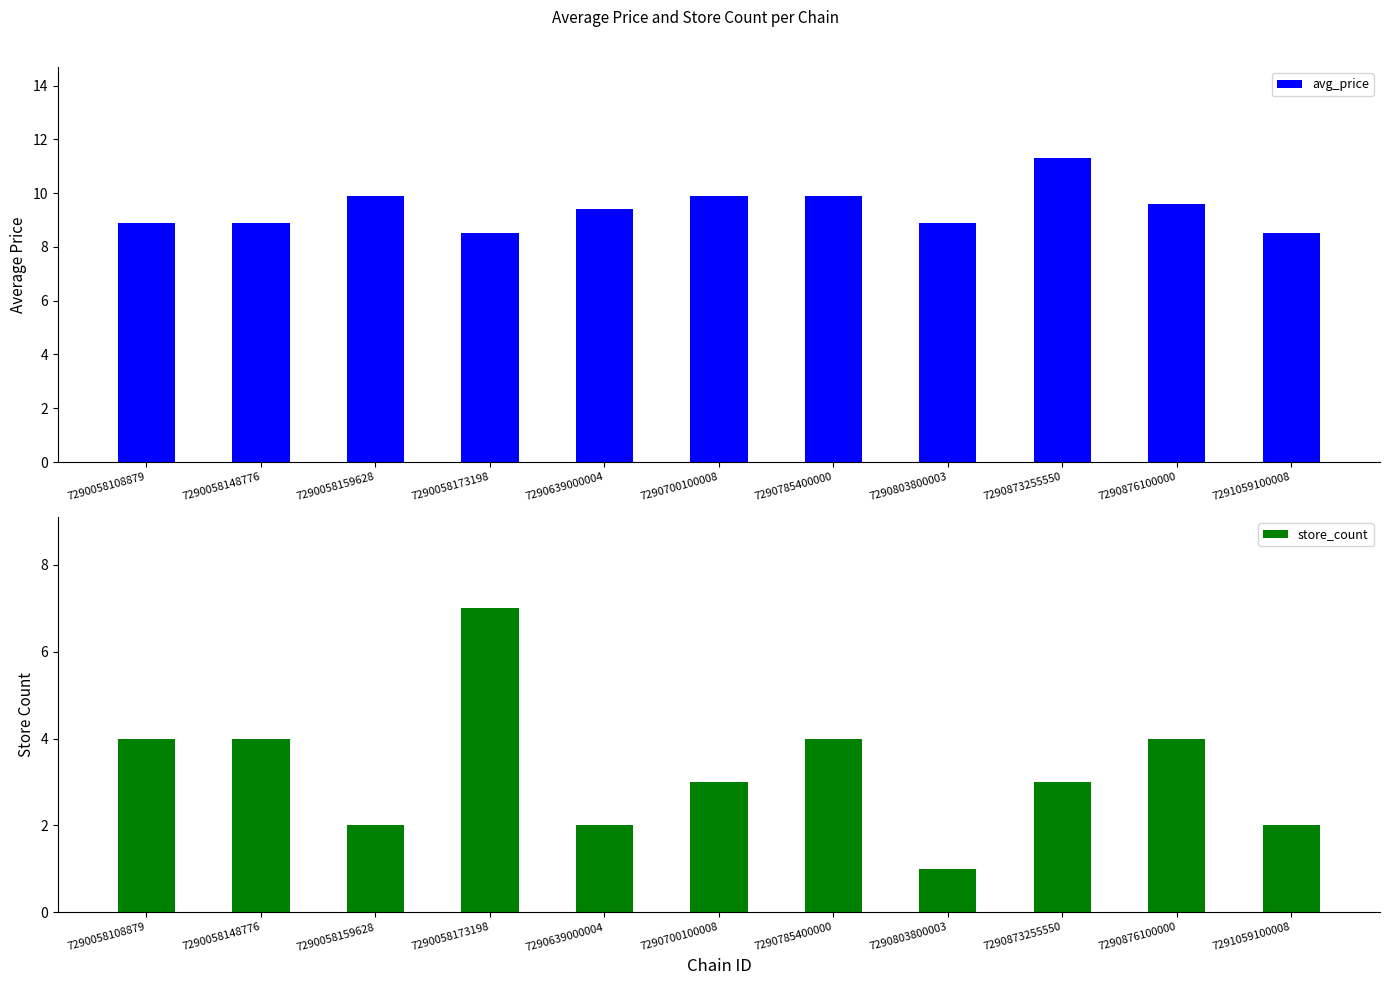

List the labels in order of avg_price value, smallest first.

7290058173198, 7291059100008, 7290058108879, 7290058148776, 7290803800003, 7290639000004, 7290876100000, 7290058159628, 7290700100008, 7290785400000, 7290873255550